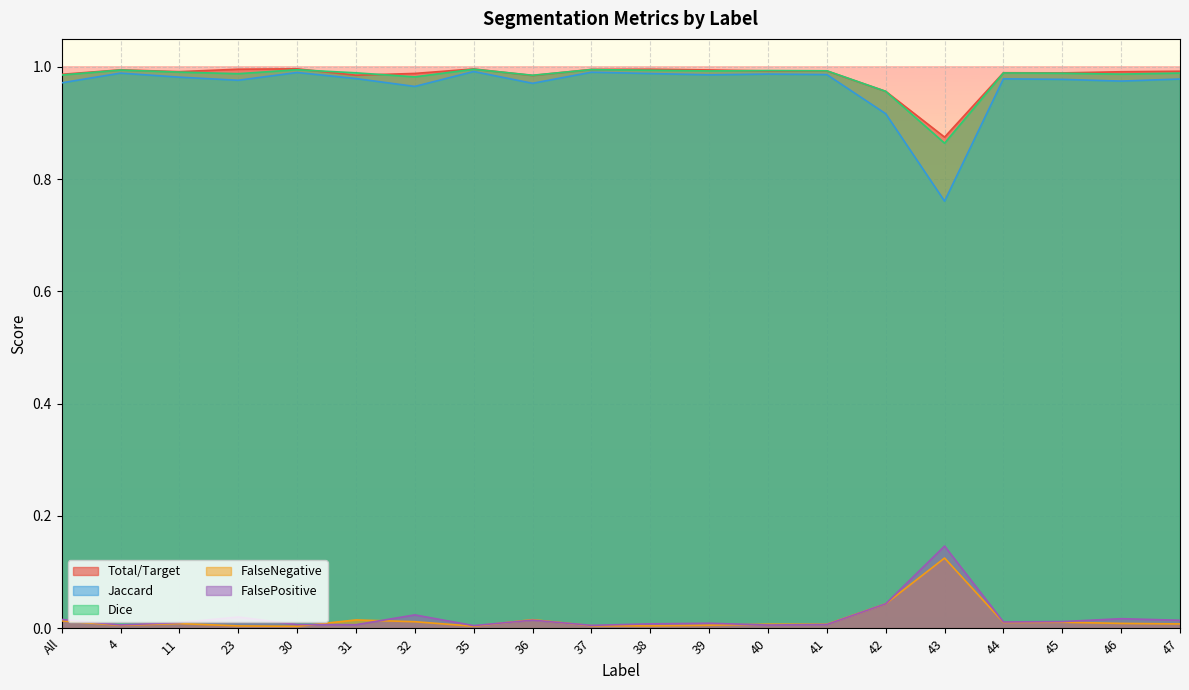

How many data points does each series have?

20